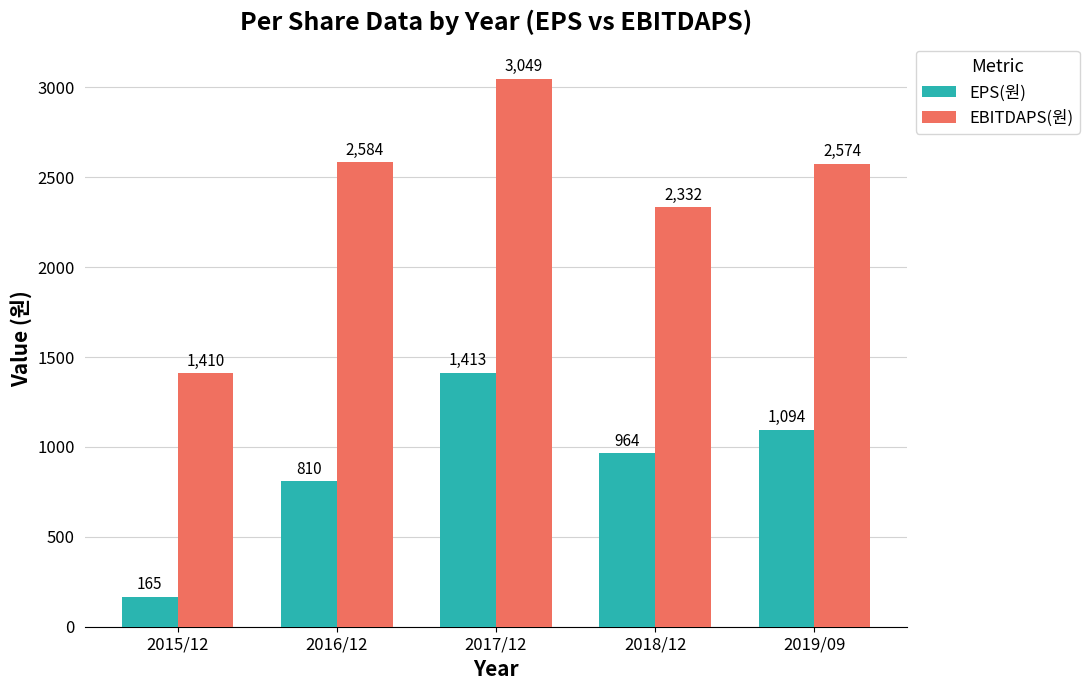

How many data points does each series have?

5